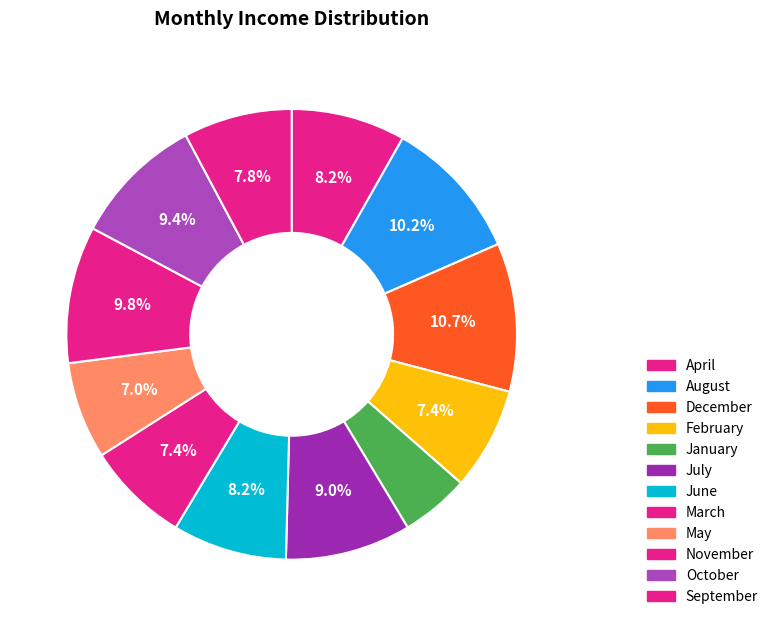

Count the number of slices in the pie.

12